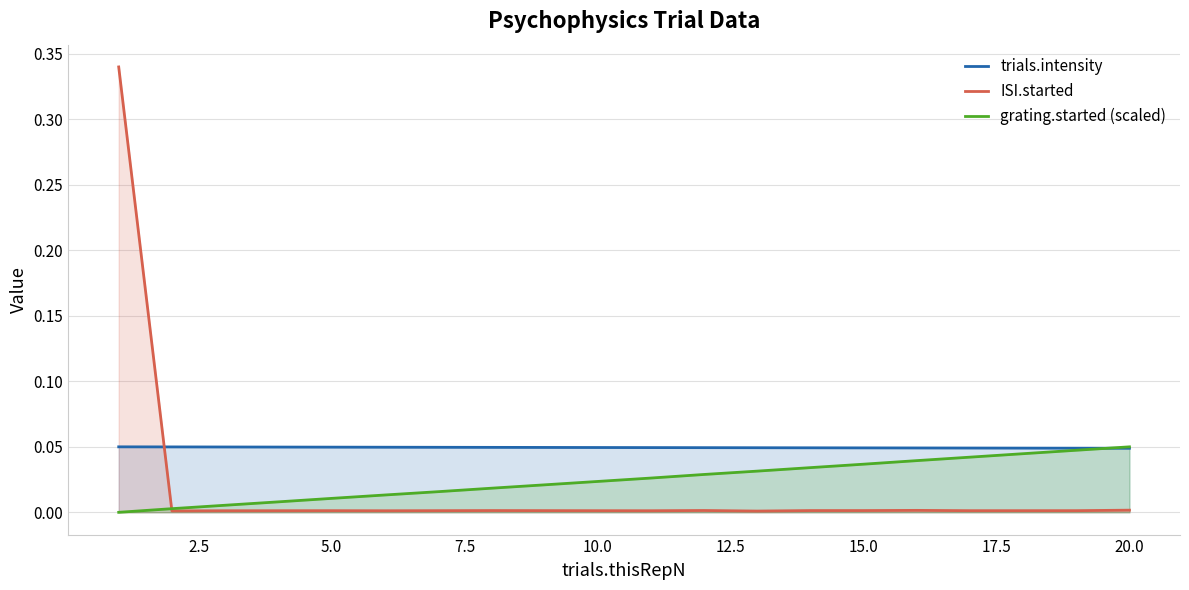

Which series has the largest total across all categories?

trials.intensity